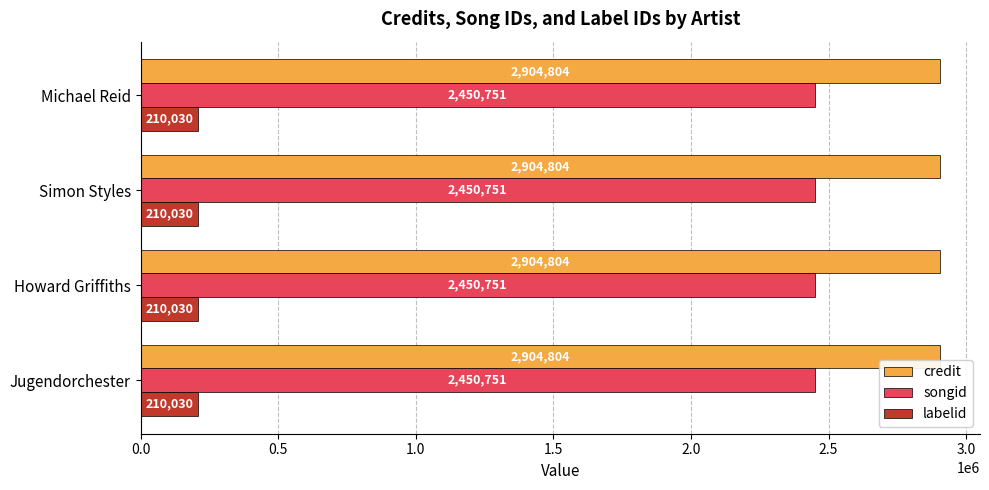

The songid series shows 2450751 at Jugendorchester. True or false?

True